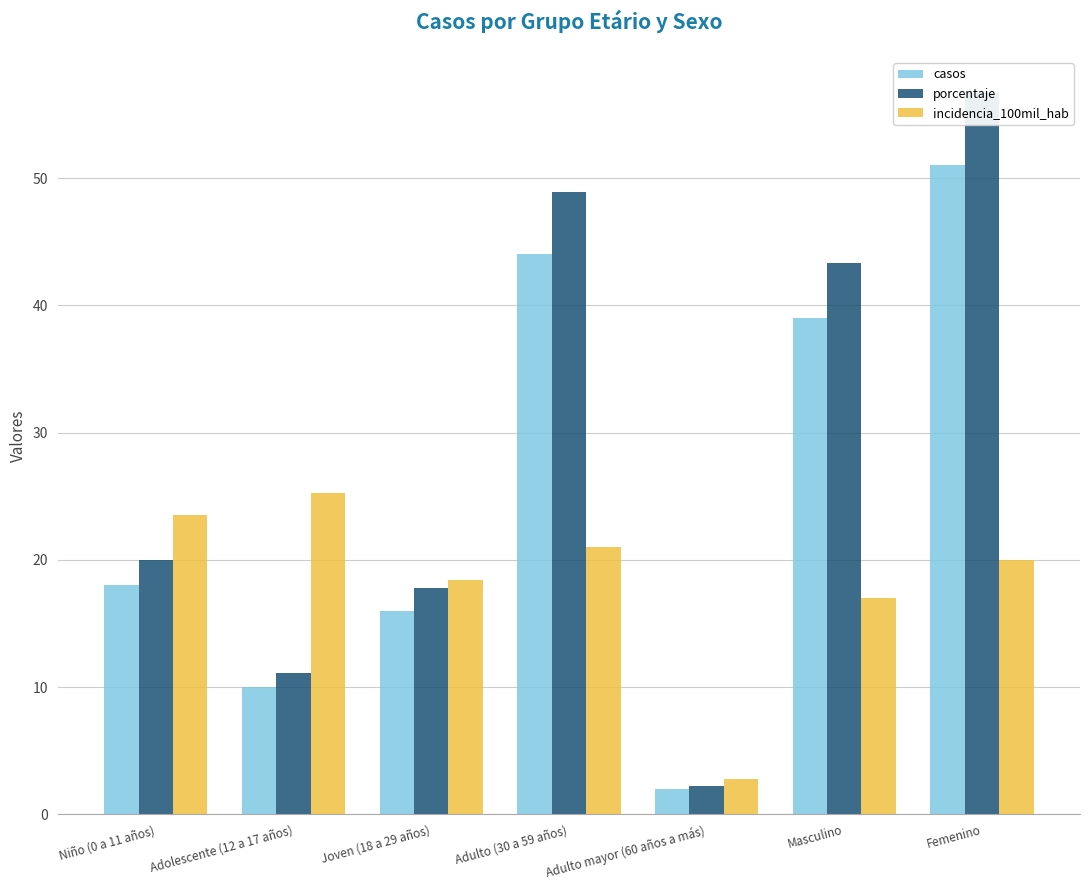

At which category is the sum across all series the highest?

Femenino